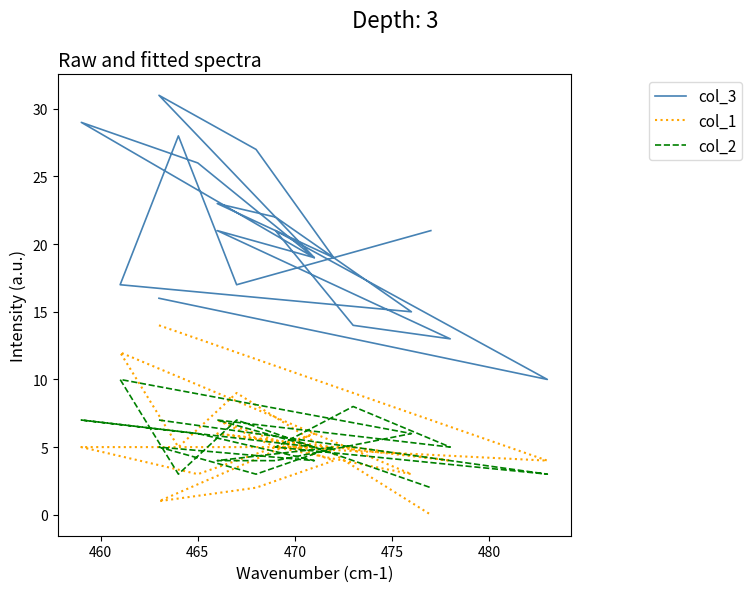

What are all the series names shown in the legend?

col_3, col_1, col_2